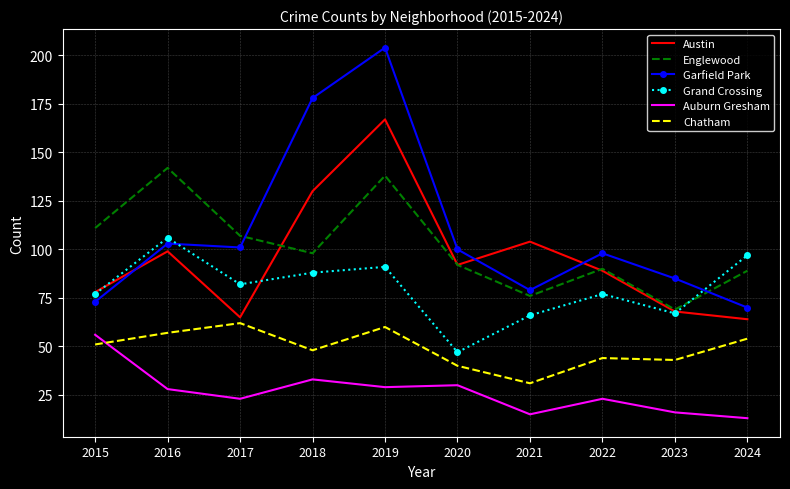

What is the difference between the second highest and minimum values in the Chatham series?

29